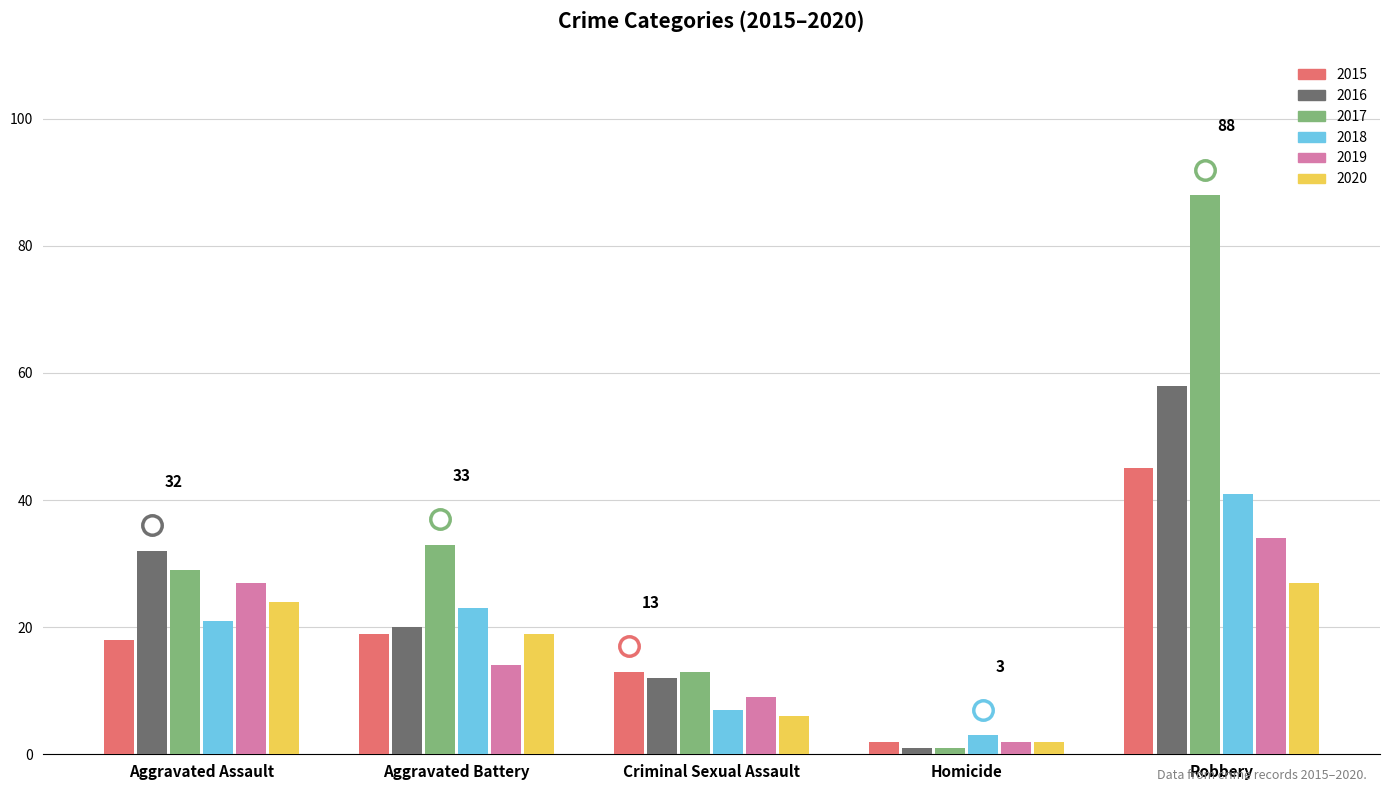

At which category is the sum across all series the highest?

Robbery